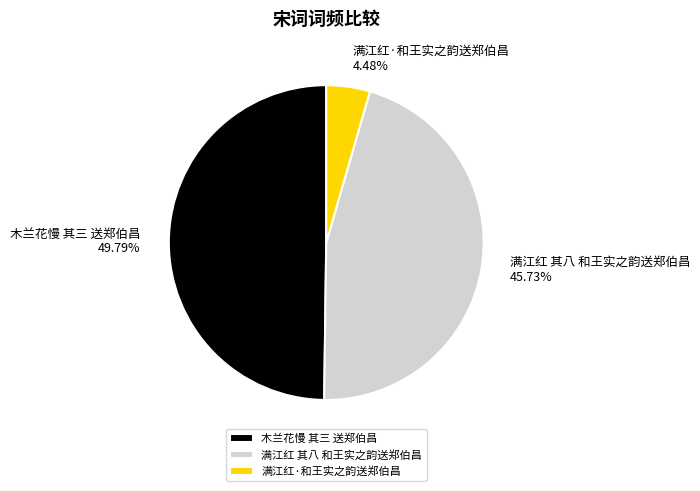

Is there a majority slice in this chart?

No